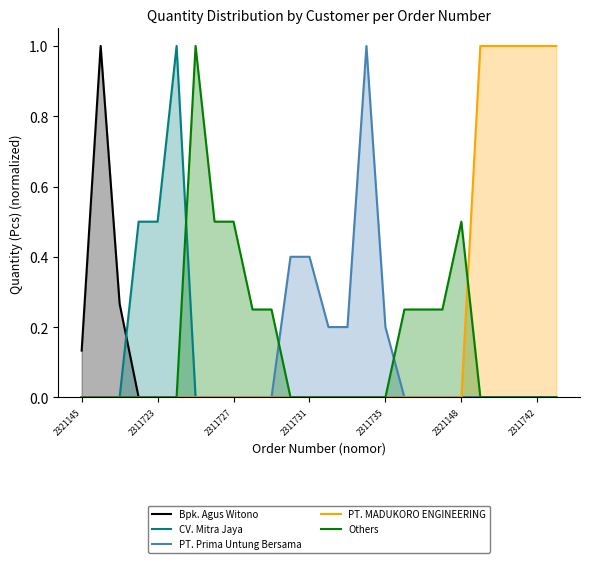

True or false: Bpk. Agus Witono has a value of 0.0 at 10.

True